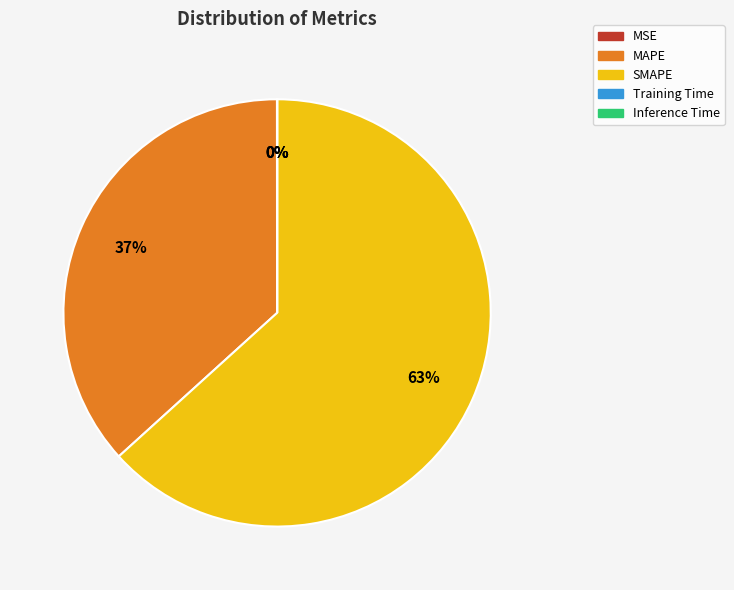

Does SMAPE represent more than half of the total?

Yes